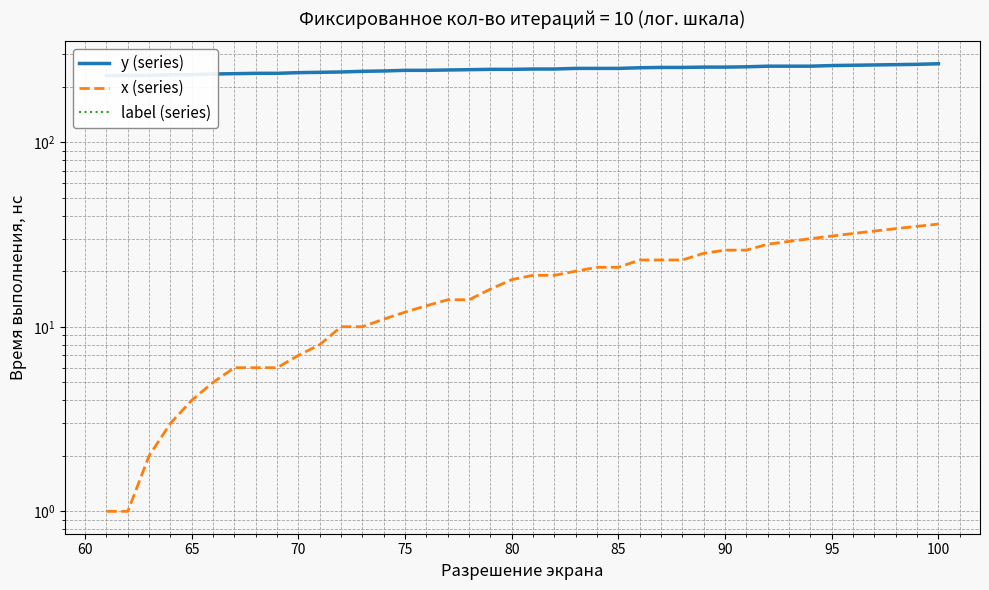

What is the difference between the maximum and minimum values in the y (series) series?

37